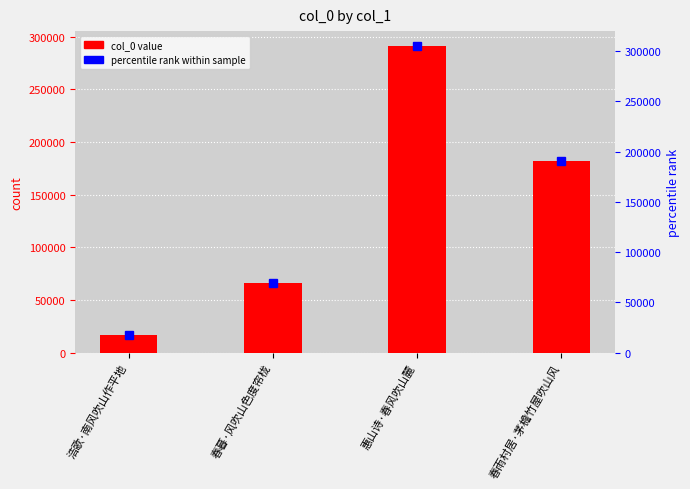

How many values exceed 181948?

1